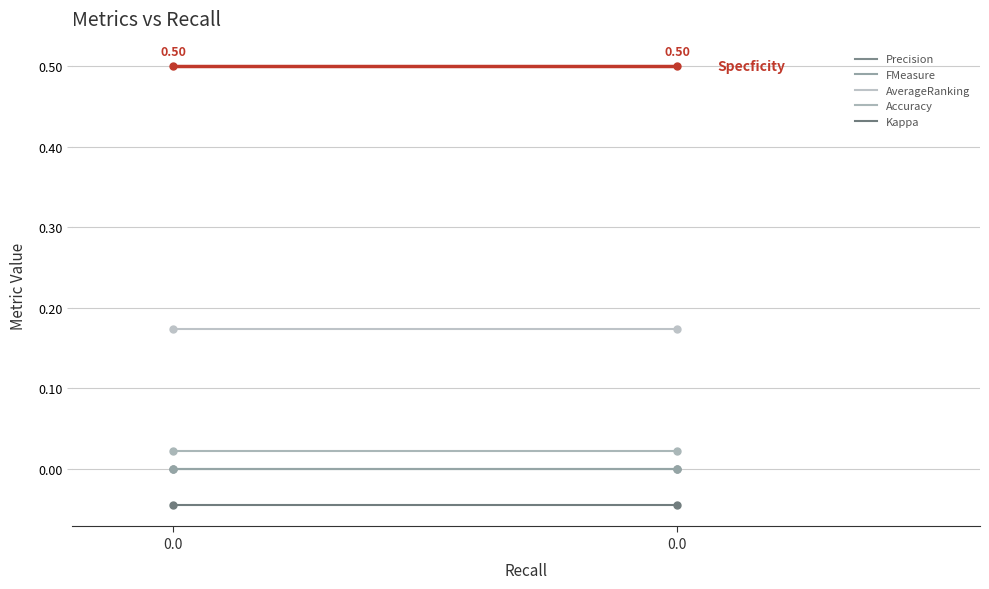

What is the sum of all AverageRanking values?

0.3